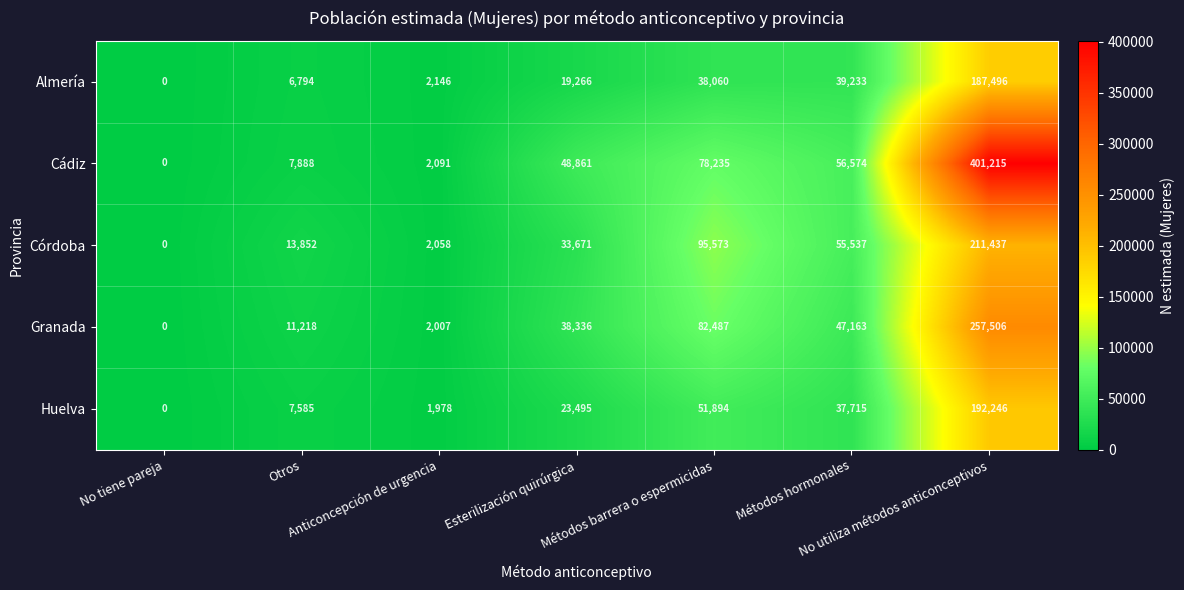

Which series has the largest total across all categories?

Cádiz